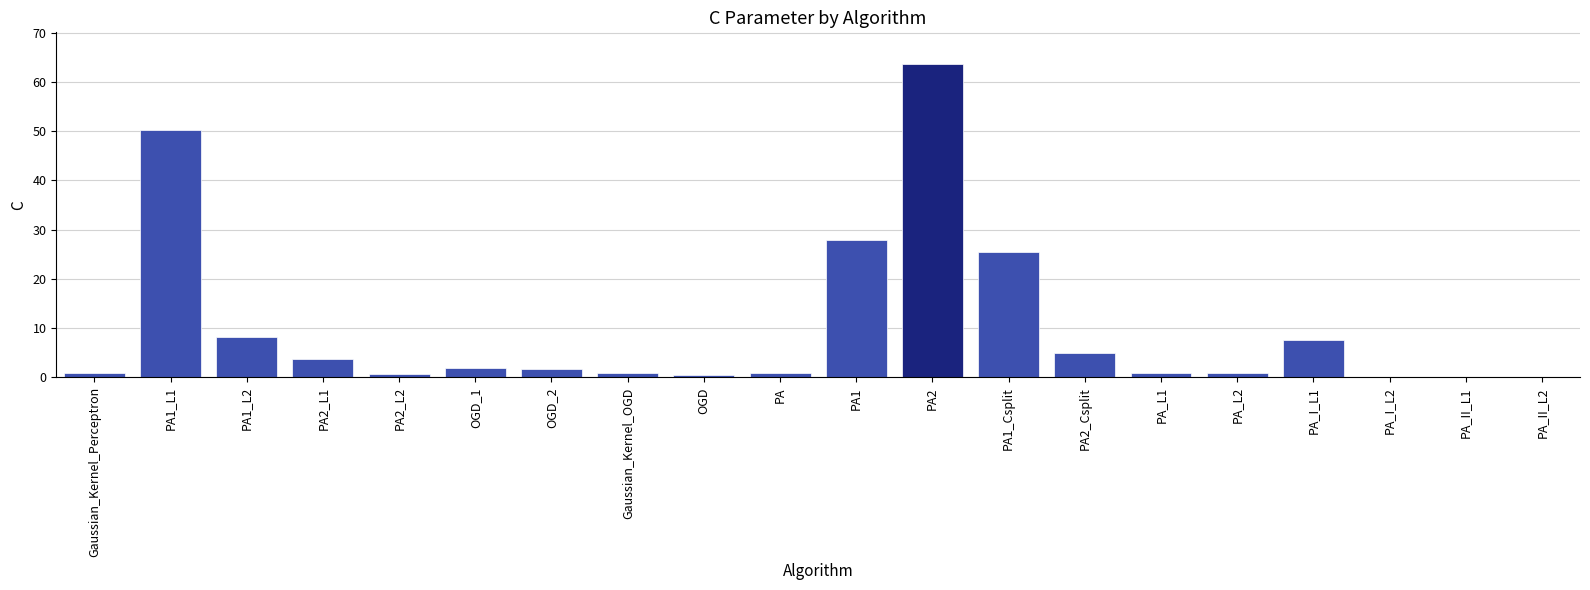

What is the maximum value shown in the chart?

63.7